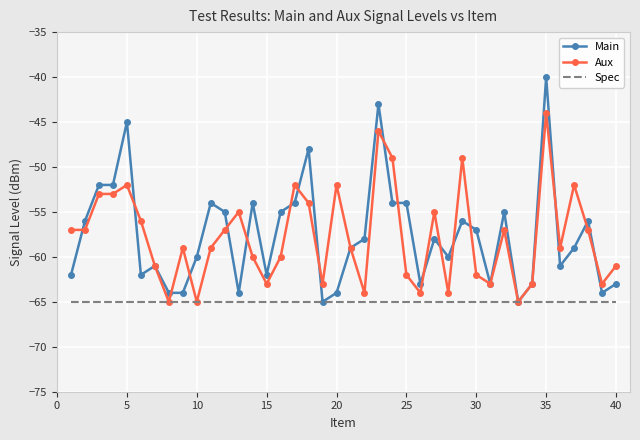

Which series has the largest range (max minus min)?

Main